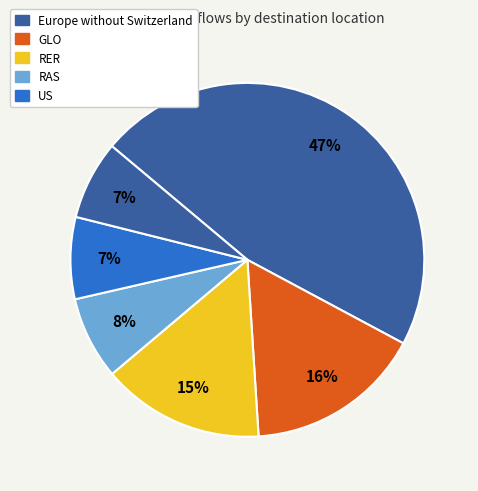

Count the number of slices in the pie.

6